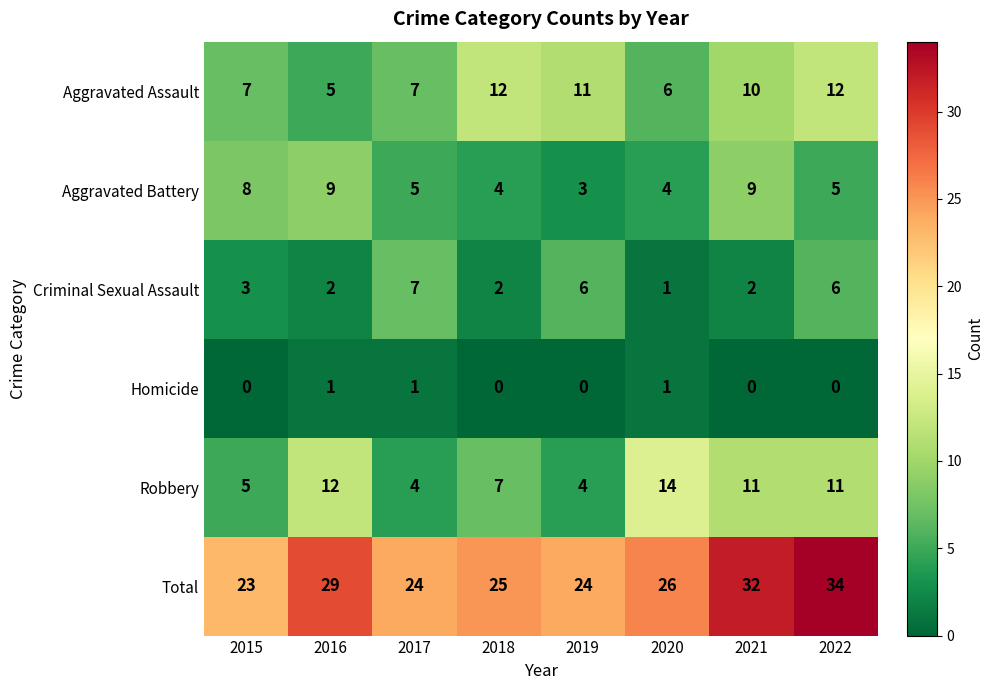

At how many categories does at least one series exceed 4?

8